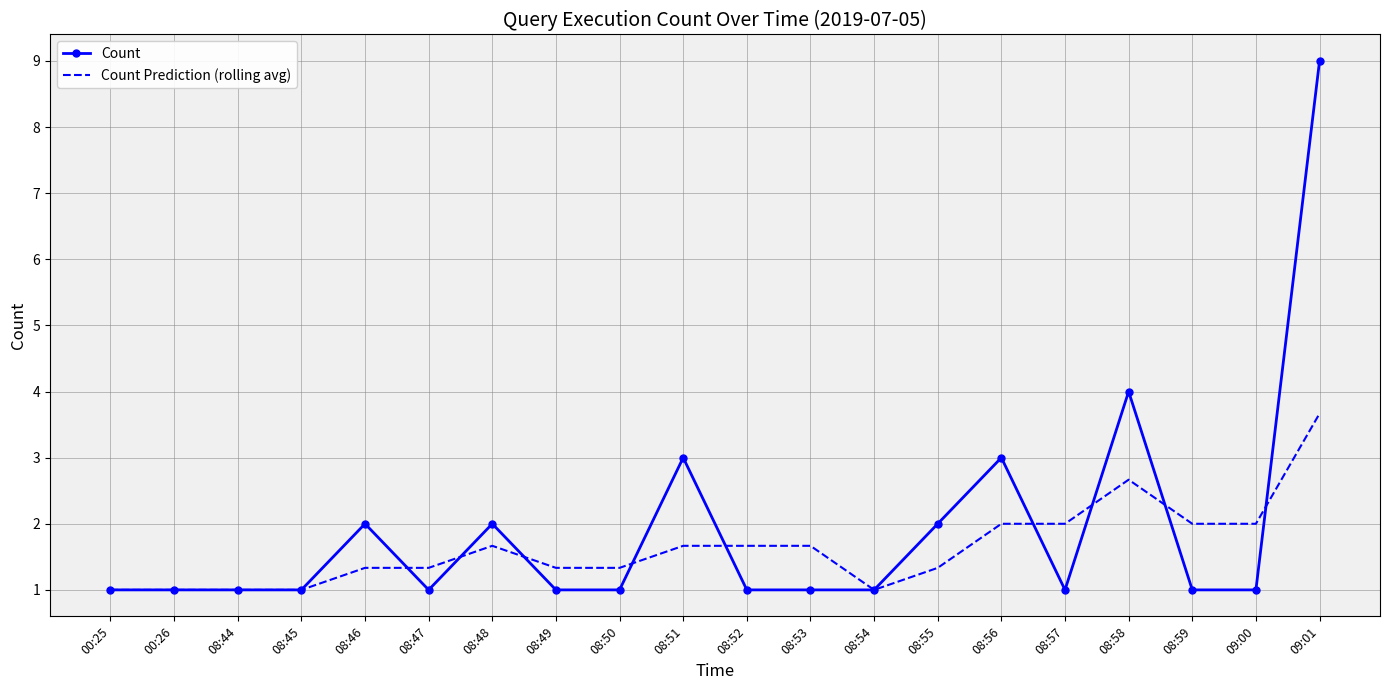

What position from the left is 08:52?

11